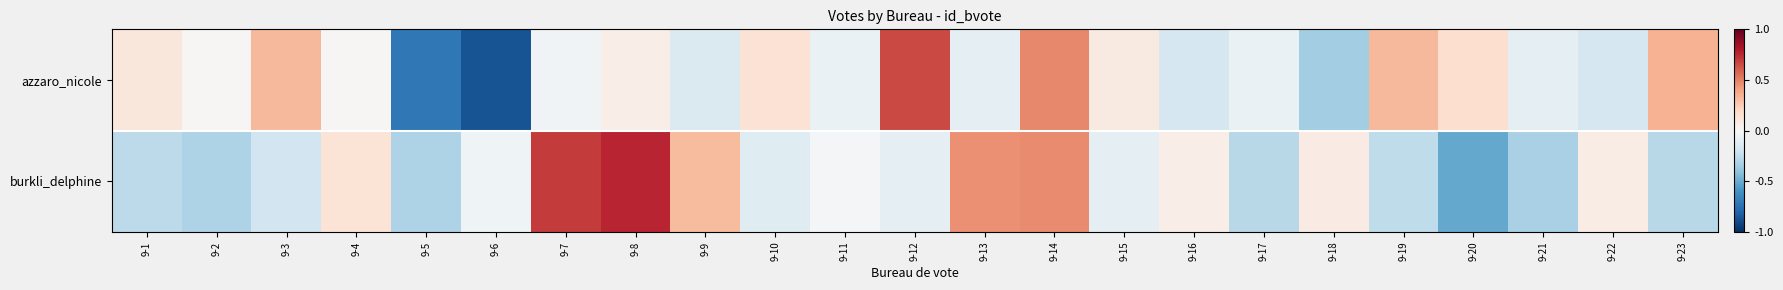

How many categories are shown in the chart?

23